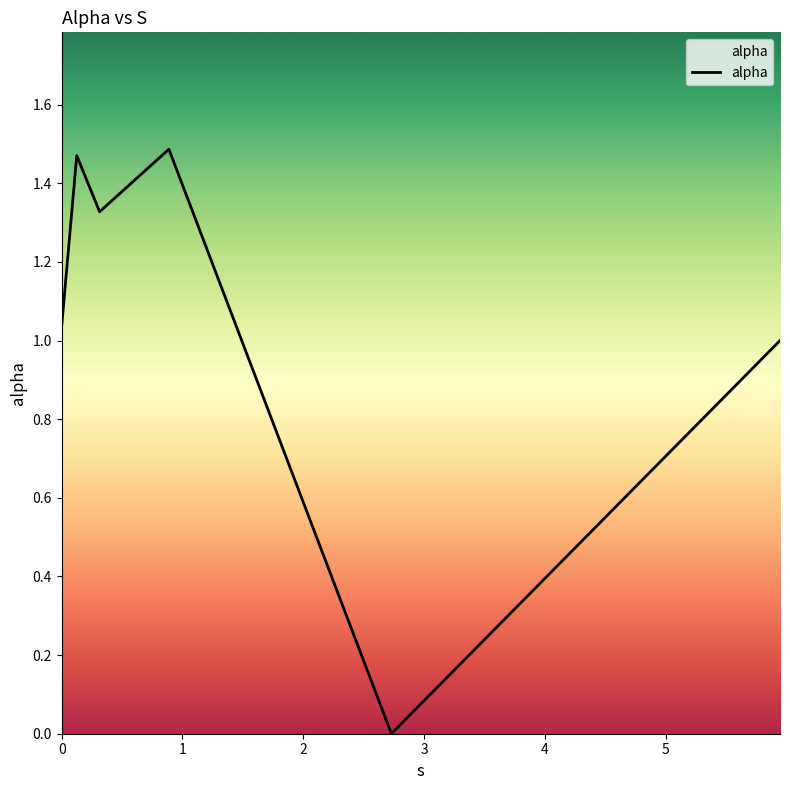

What is the sum of all values?

6.3